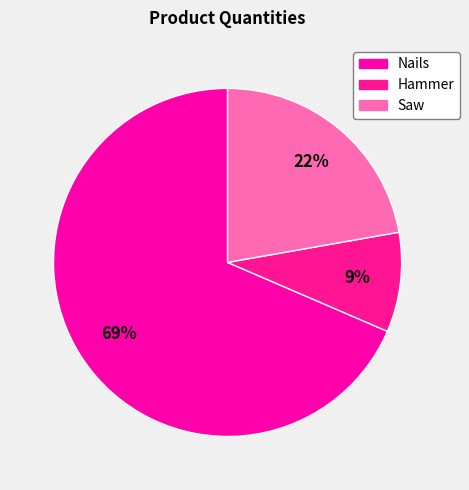

What percentage is the Nails slice, to the nearest percent?

69%